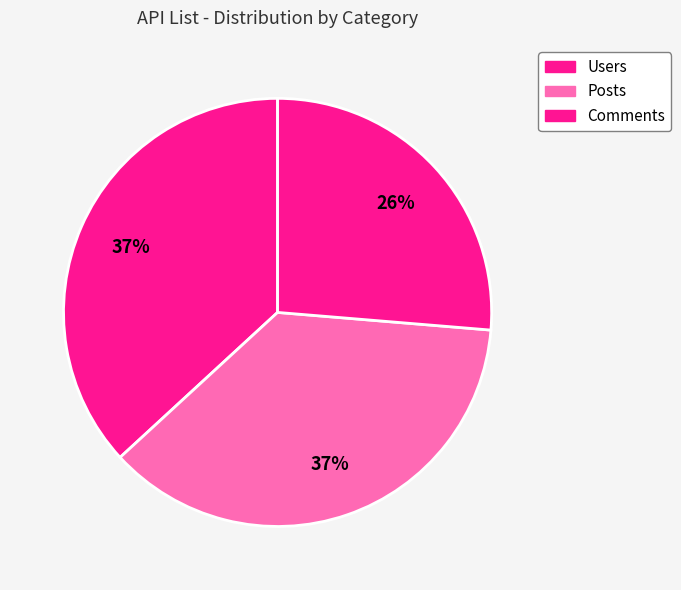

The Posts slice represents 37% of the pie. True or false?

True